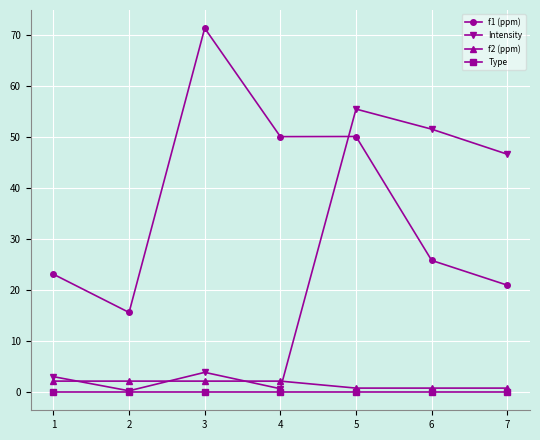

True or false: f2 (ppm) and Type intersect in this chart.

False